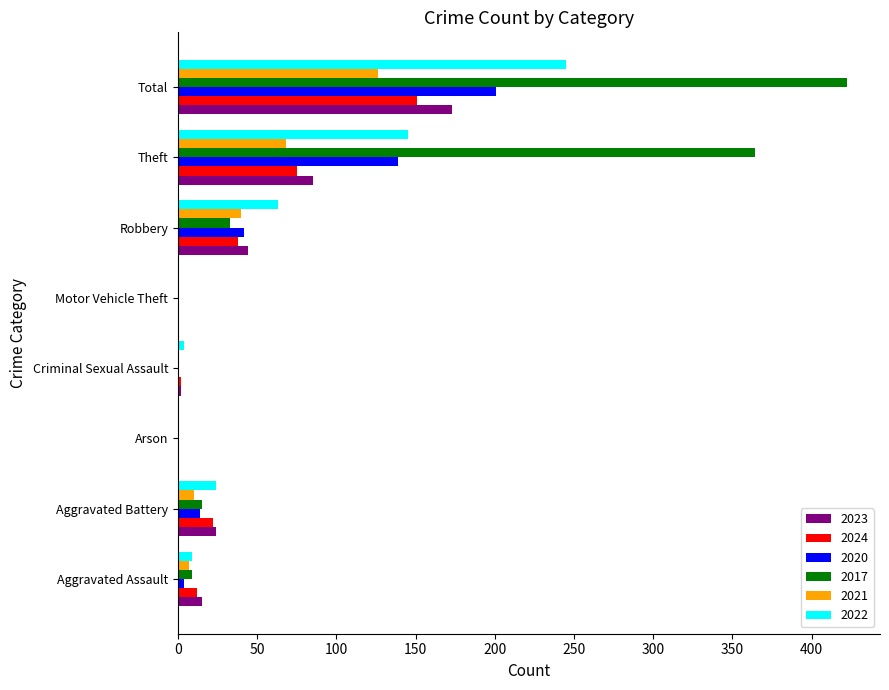

What is the approximate value of 2020 at Total?

201